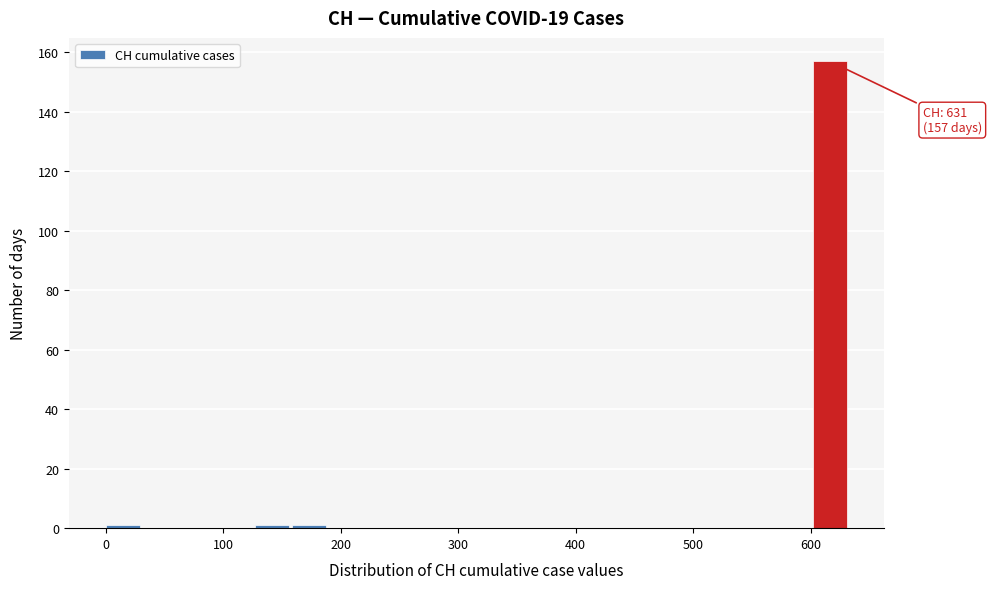

Read against the x-axis, roughly where is the centre of the tallest bar?

620